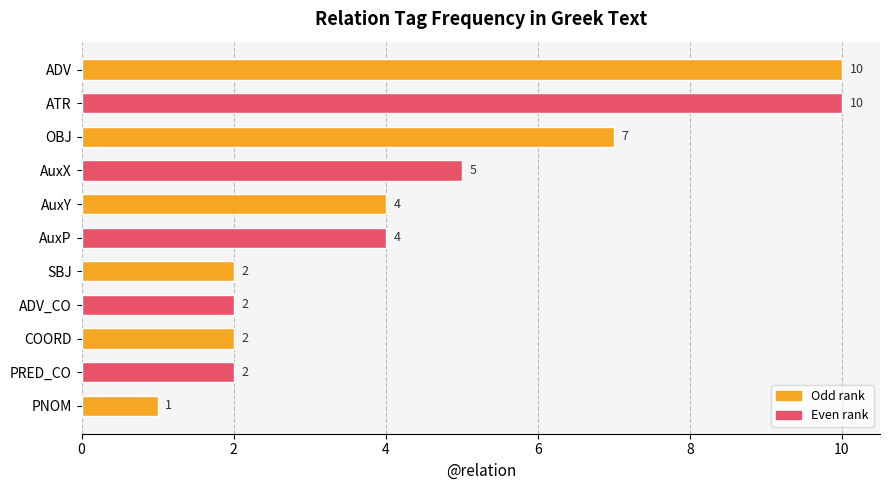

What is the difference between the maximum and minimum values?

9